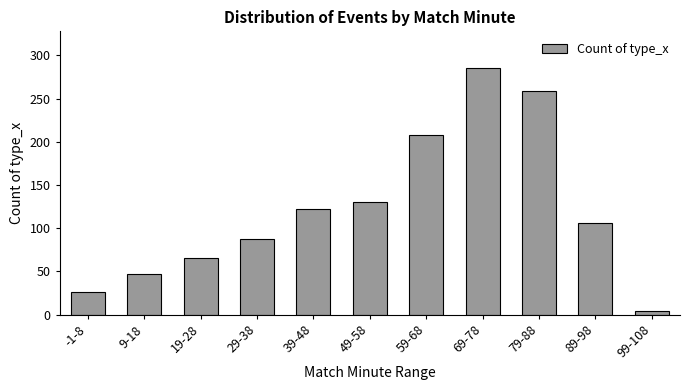

At which label does the data first exceed 106?

39-48